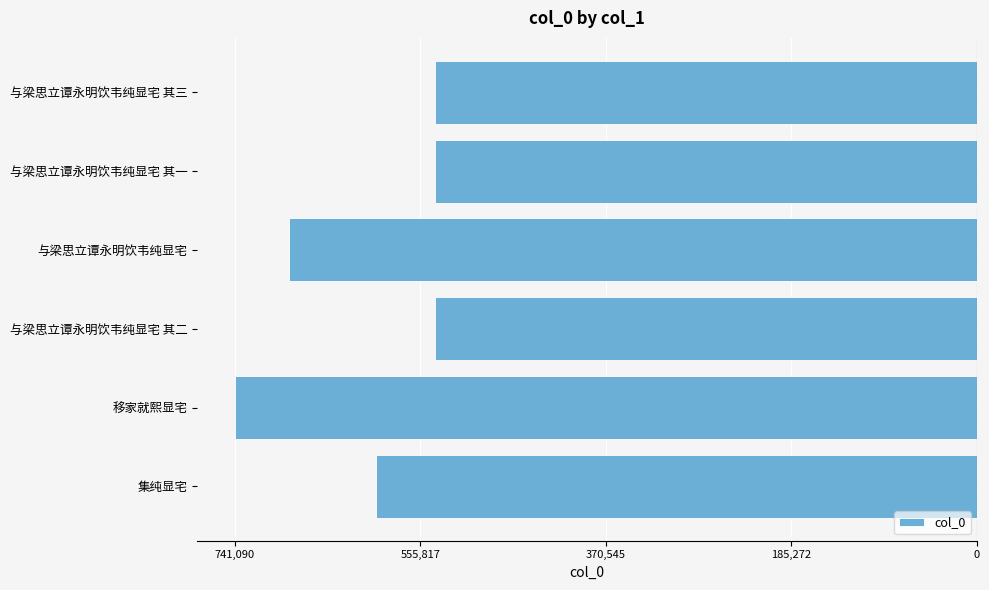

Count the number of data series in this chart.

1